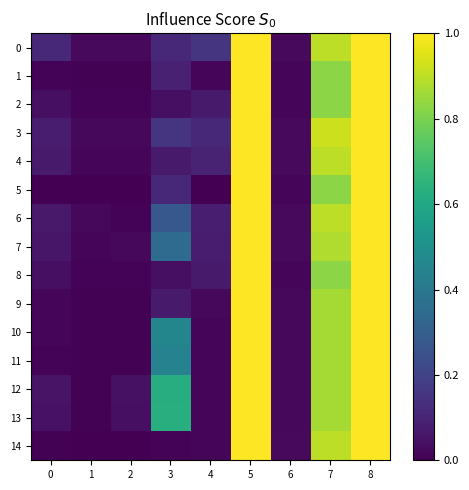

What is the total value across all series at 2?

0.2